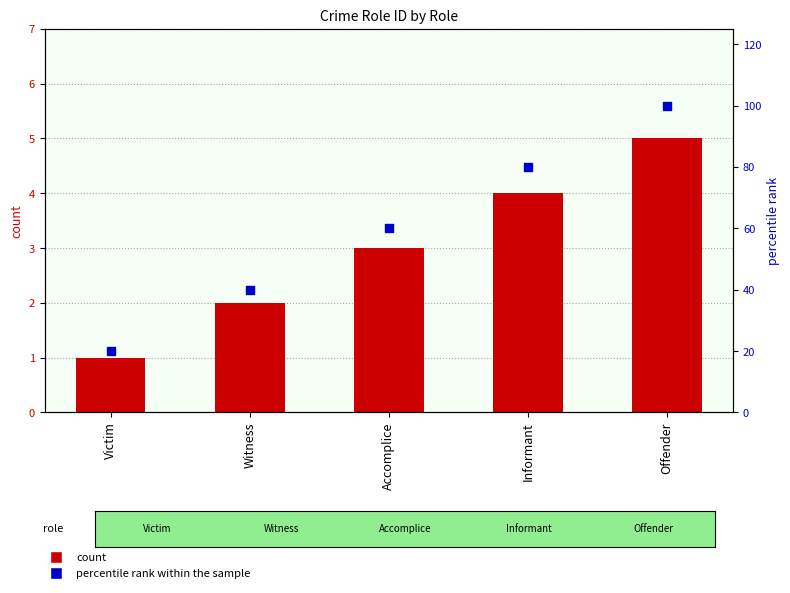

Which series reaches the minimum Y coordinate?

Crime Role ID